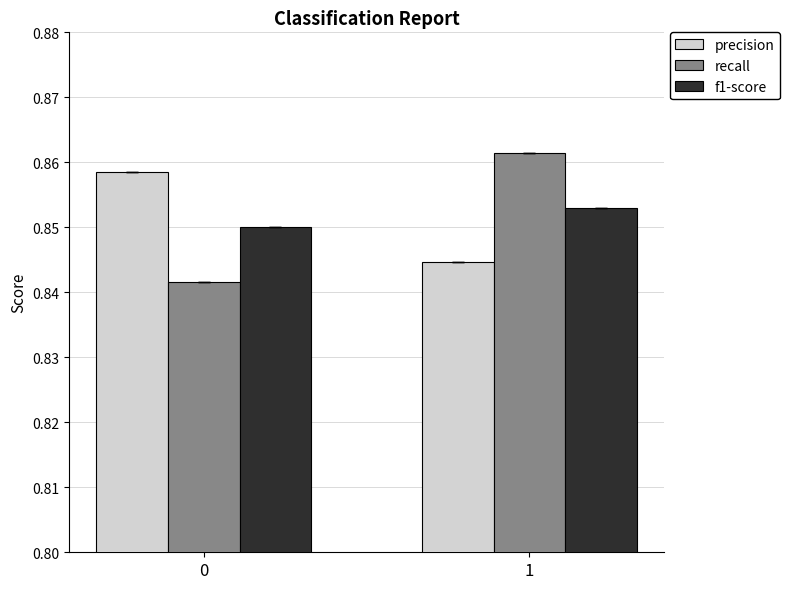

Is it true that recall equals 0.2 at 0?

False